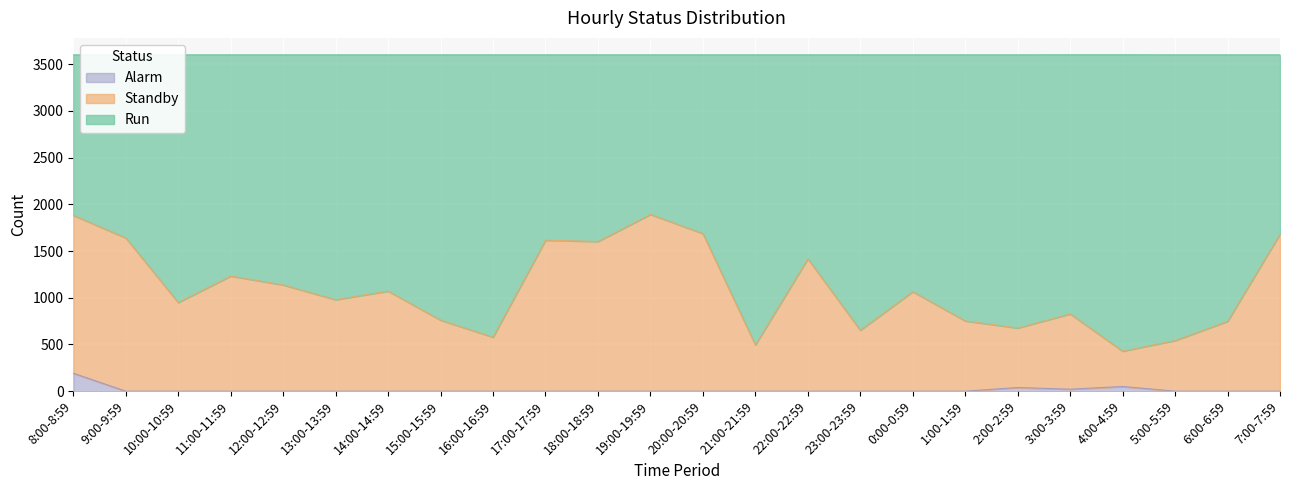

The value of Alarm at 10:00-10:59 is 0. True or false?

True